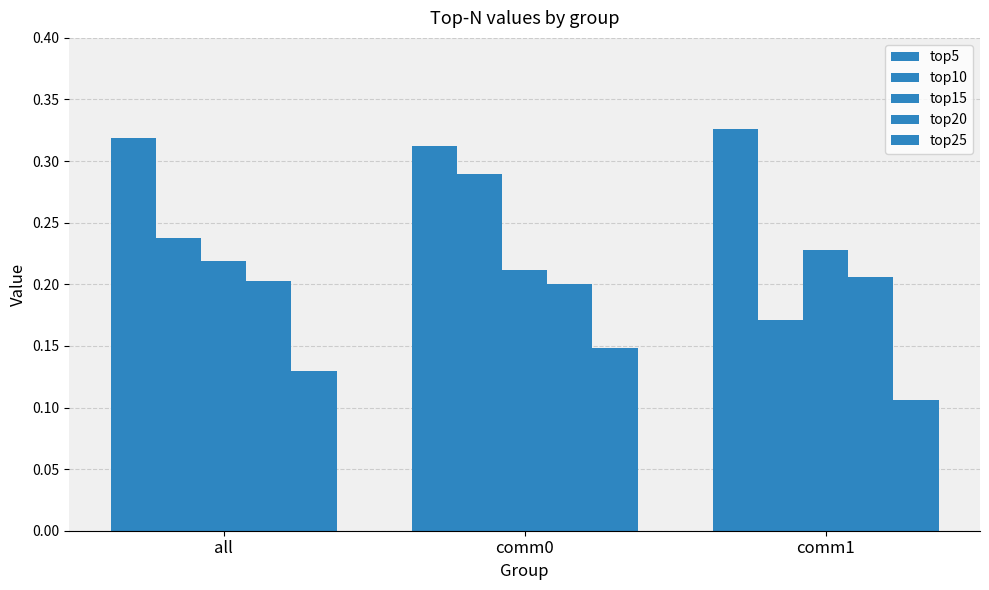

Reading left to right, what are all the values shown in this chart?

top5: 0.3	0.3	0.3
top10: 0.2	0.3	0.2
top15: 0.2	0.2	0.2
top20: 0.2	0.2	0.2
top25: 0.1	0.1	0.1